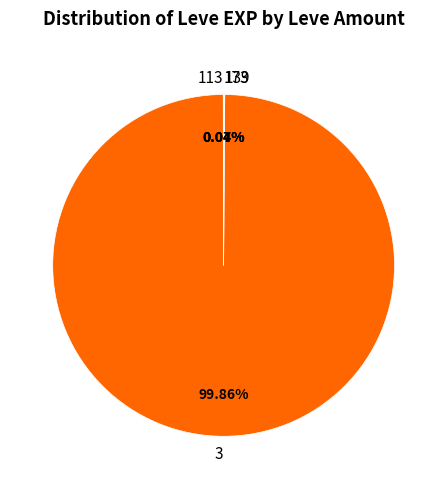

Does any single category account for the majority?

Yes